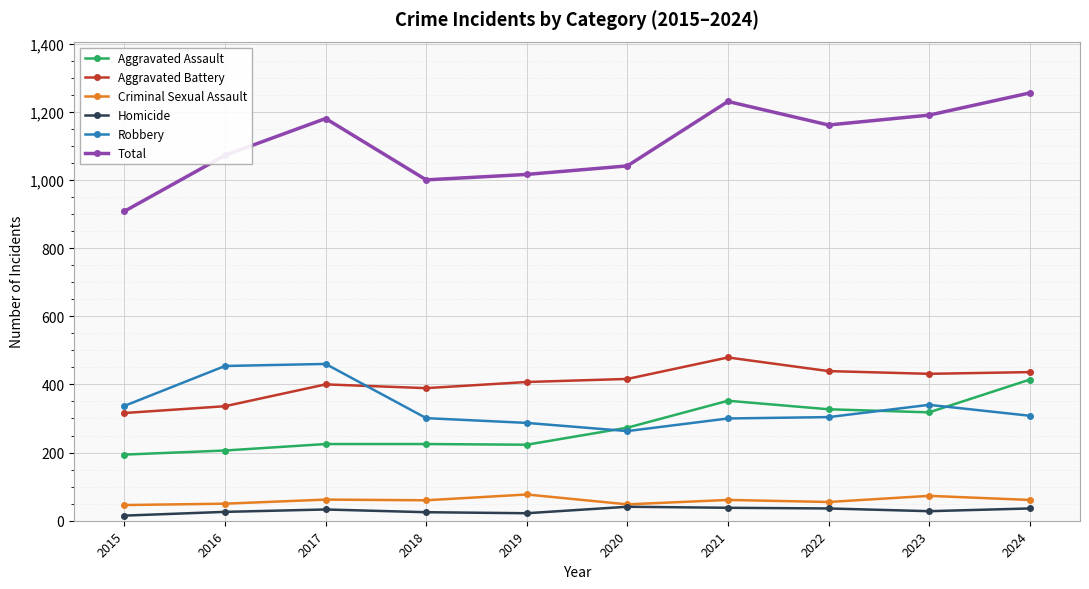

What is the maximum value shown in the chart?

1255